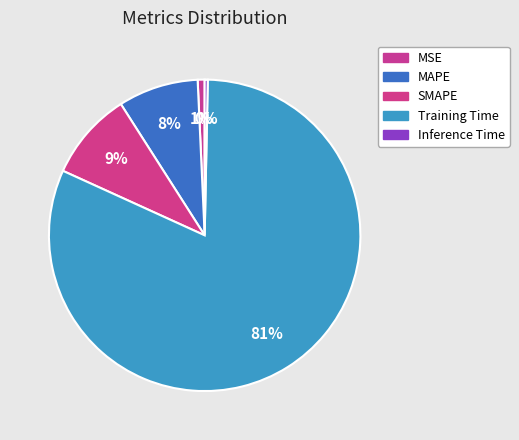

Count the number of slices in the pie.

5